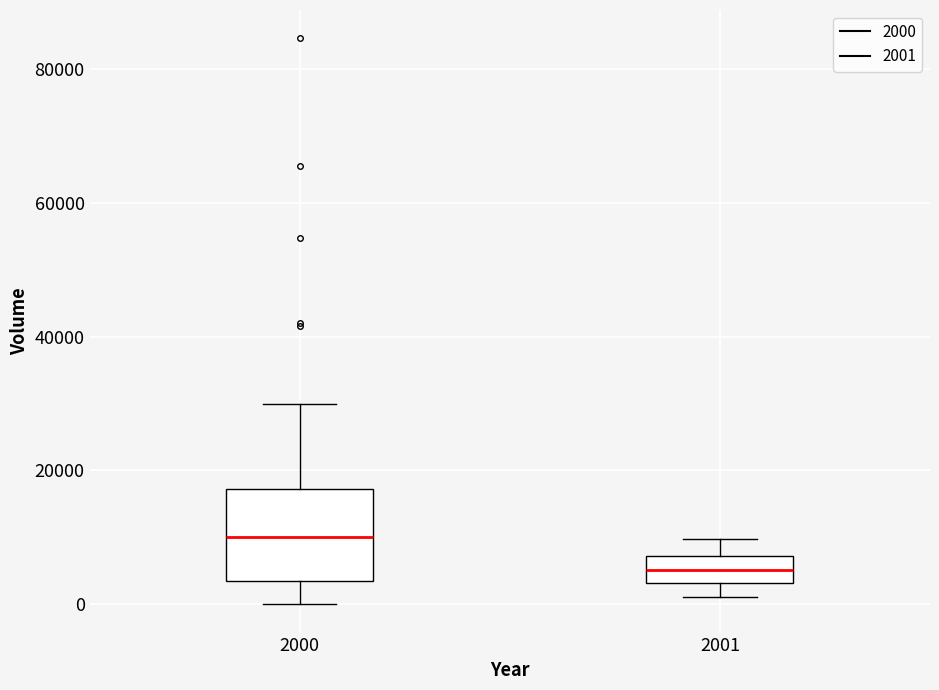

Where does the upper whisker of the box at x = 2001 end on the y-axis? The values are not printed on the chart, so give them approximately, as read against the axis.

10000